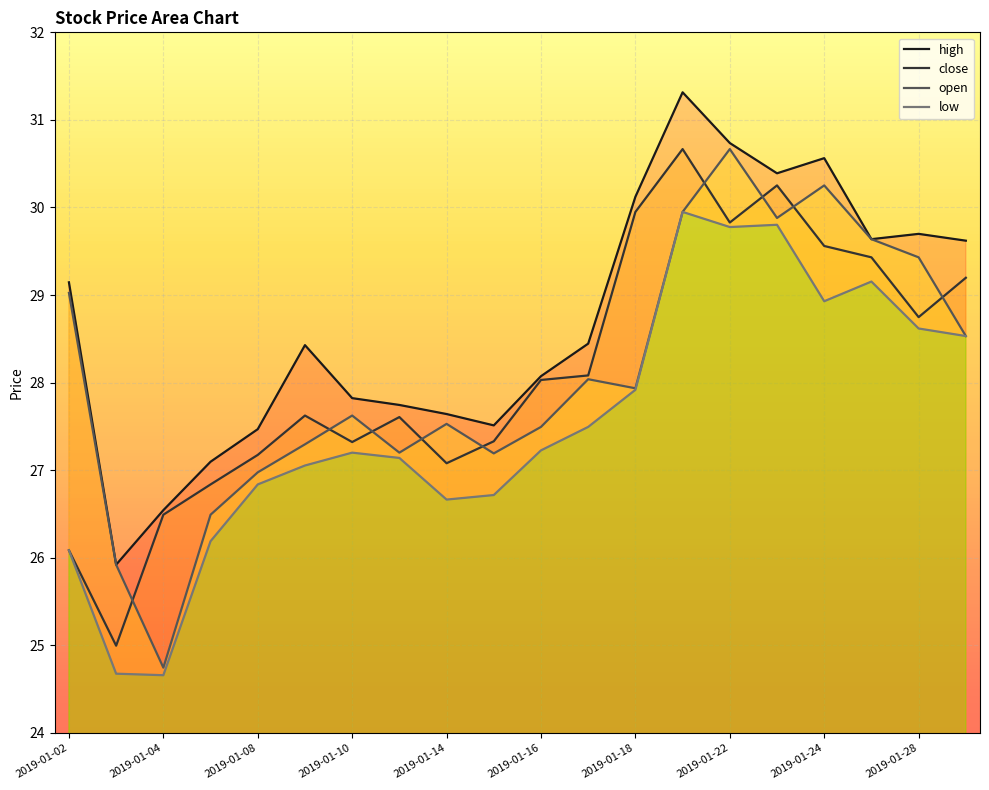

What are all the series names shown in the legend?

high, close, open, low